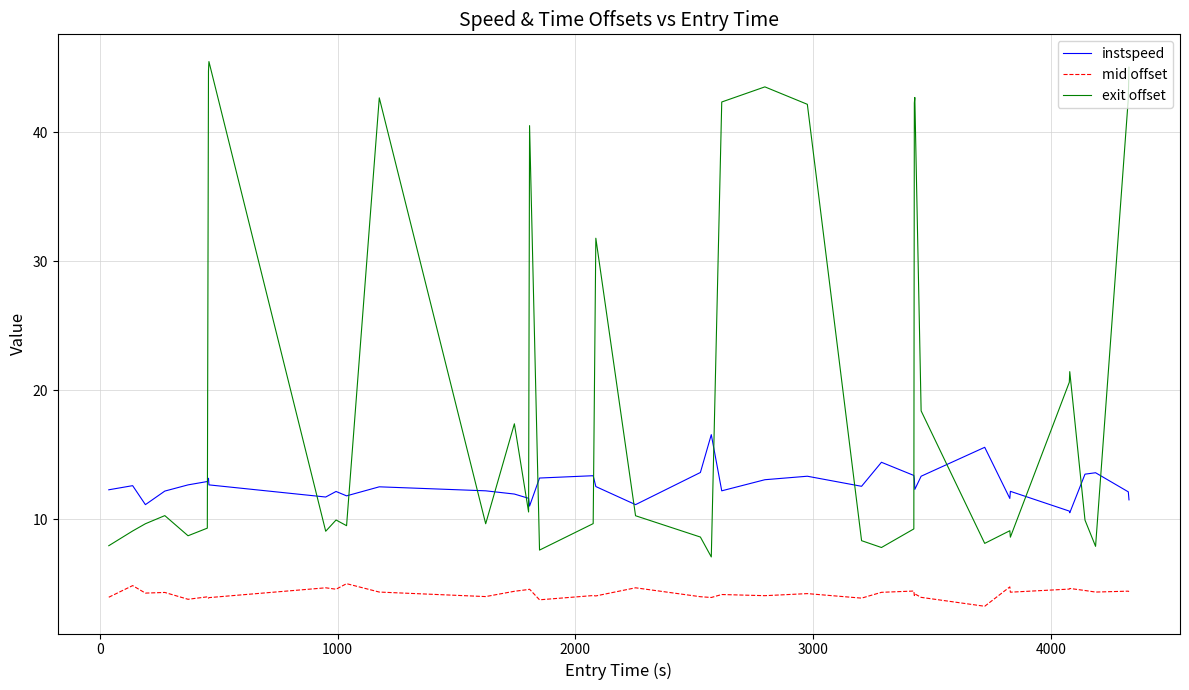

Rank the series by their maximum value, from lowest to highest.

mid offset, instspeed, exit offset